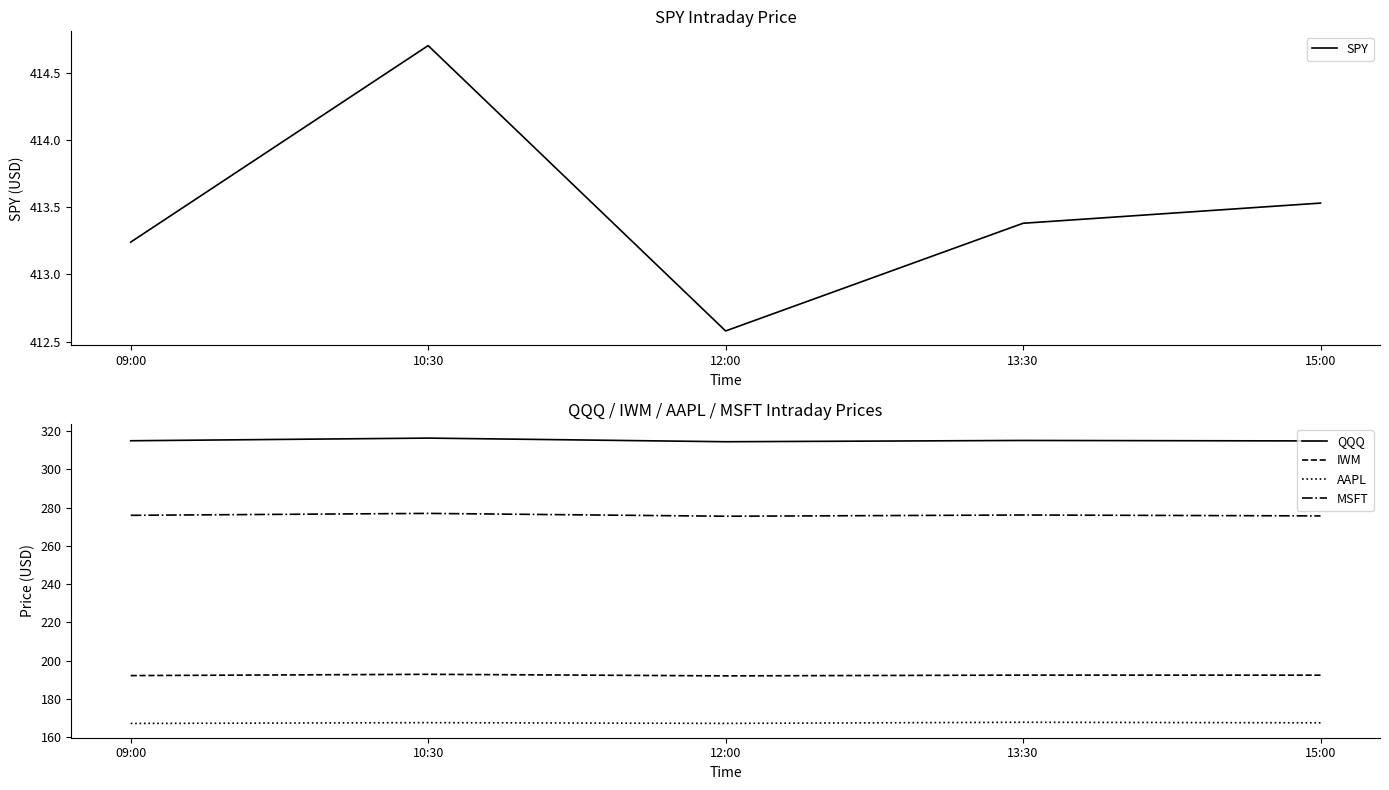

Is it true that MSFT equals 276.0 at 09:00?

True